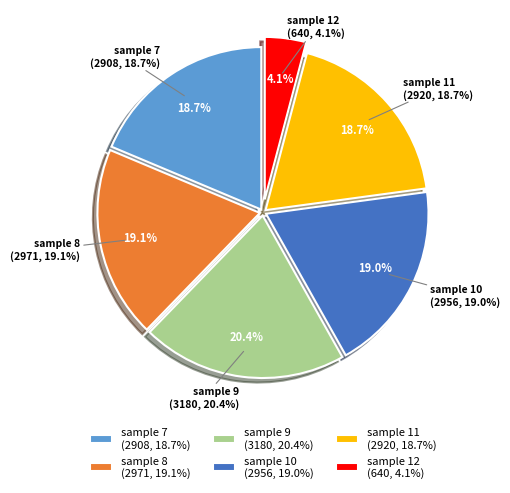

Rank the categories by value from lowest to highest.

12, 7, 11, 10, 8, 9